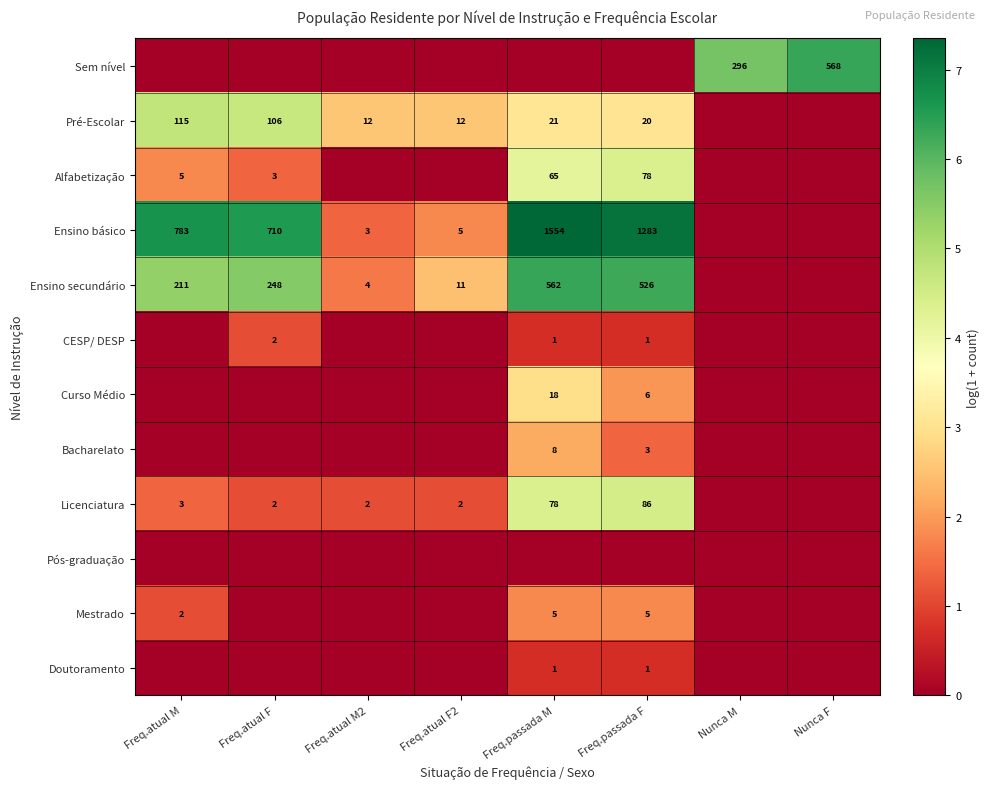

The value of CESP/ DESP at Freq.atual F is 2. True or false?

True